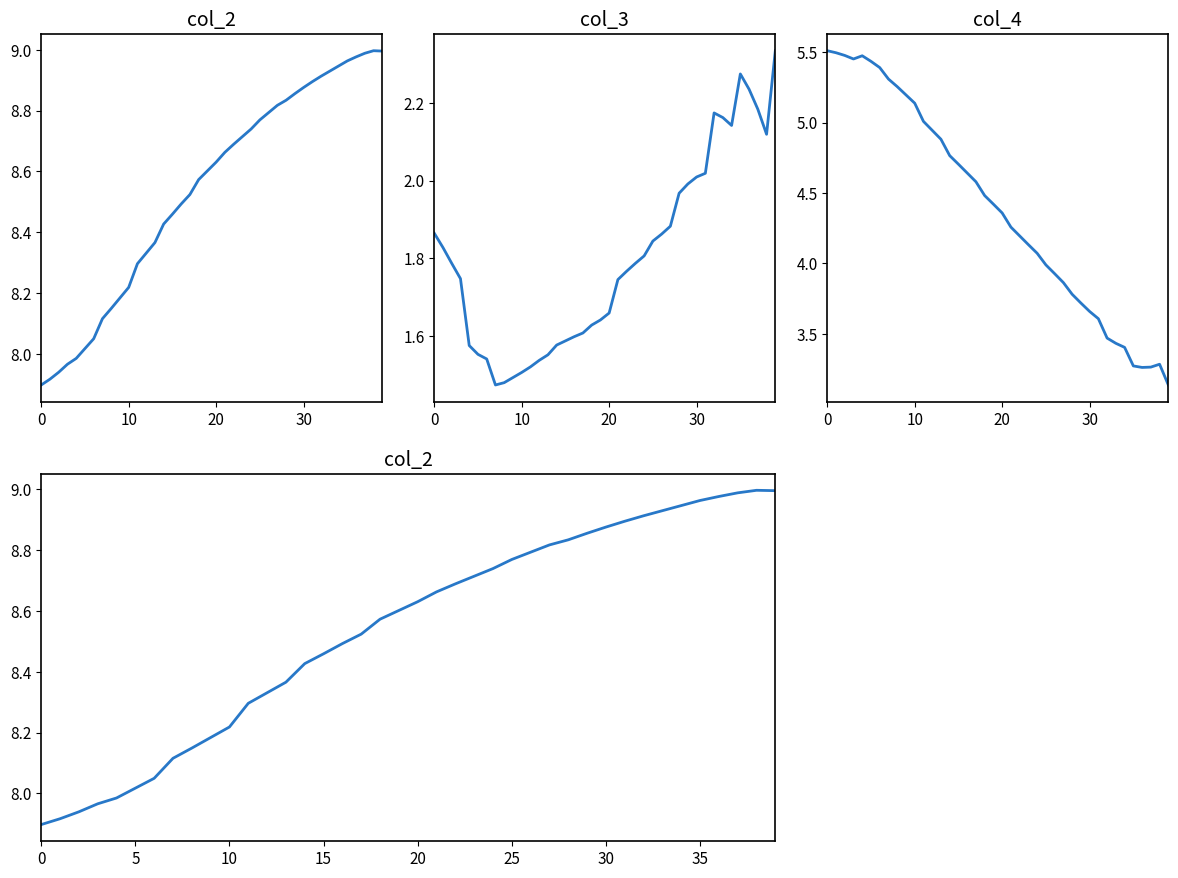

At which category does the chart reach its minimum across all series?

7